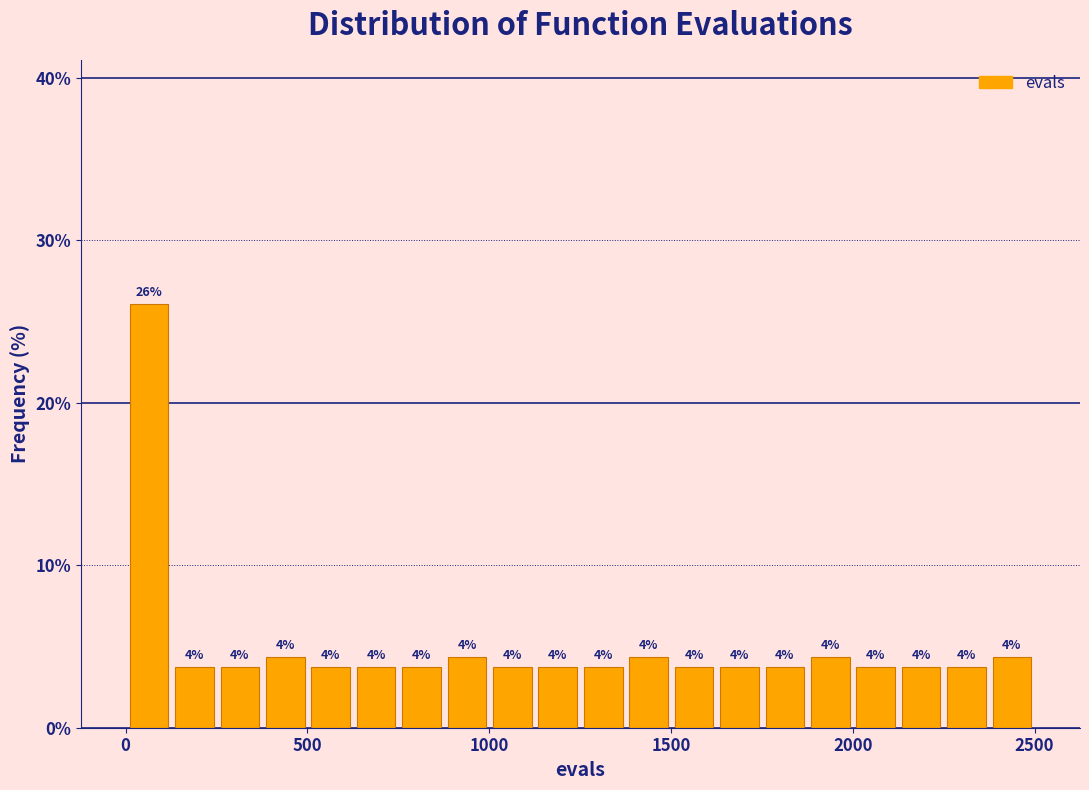

Around what value on the x-axis is the tallest bar? Give the approximate position of its centre, as read against the axis.

50